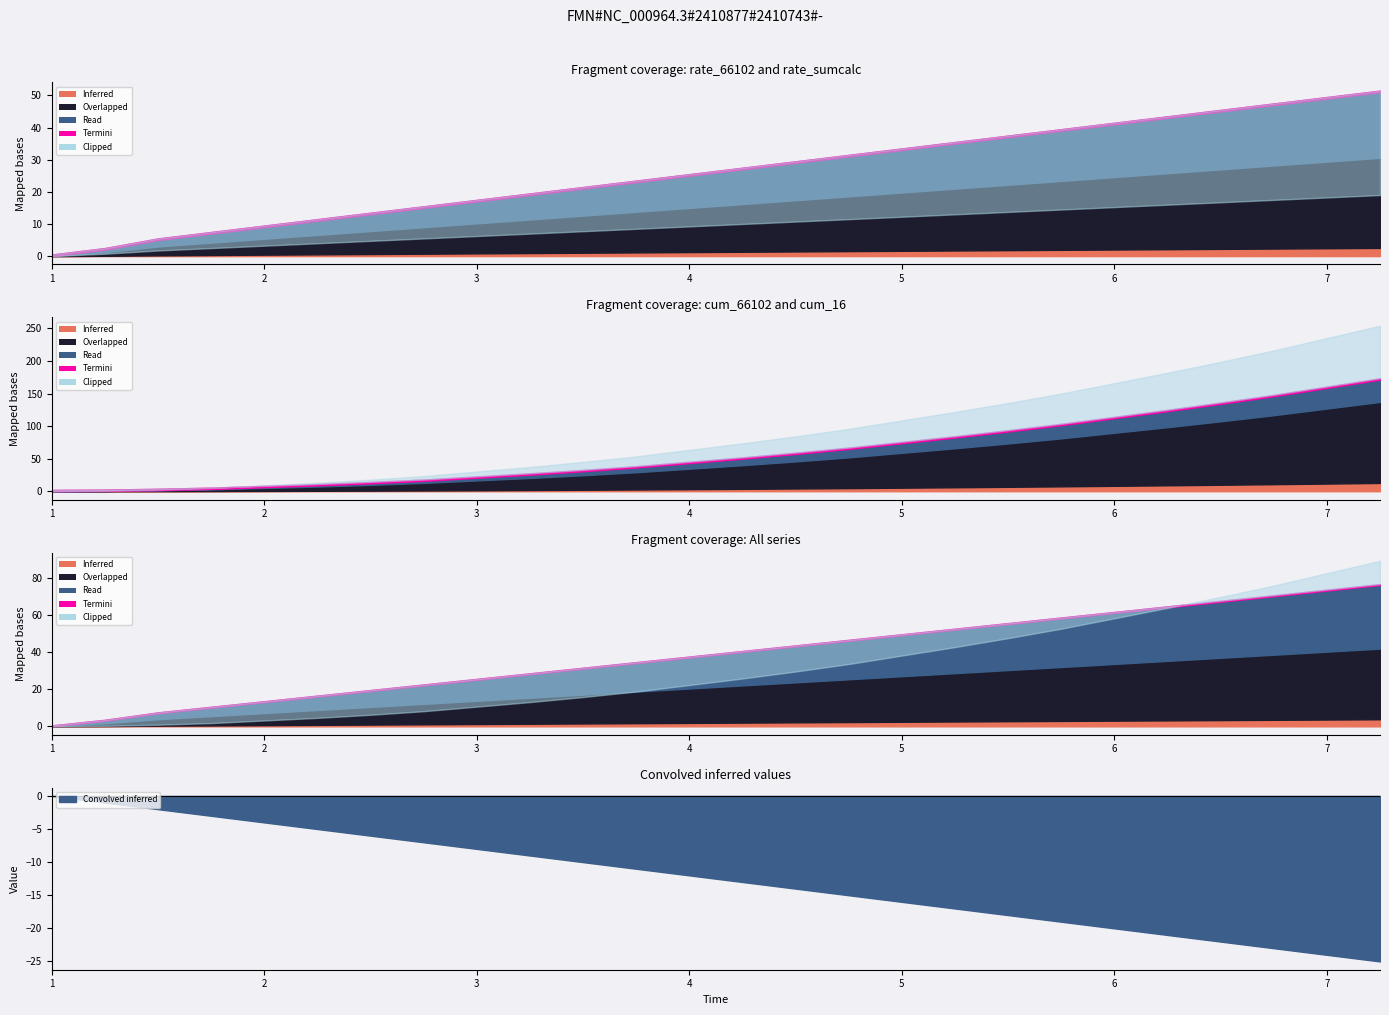

Reading left to right, what are all the values shown in this chart?

rate_66102: 0=0.0	1=2.0	2=5.0	3=7.0	4=11.0	5=13.0	6=15.0	7=19.0	8=21.0	9=23.0	10=27.0	11=29.0	12=31.0	13=35.0	14=37.0	15=39.0	16=43.0	17=45.0	18=47.0	19=51.0
rate_sumcalc: 0=0.0	1=3.0	2=7.0	3=10.0	4=16.0	5=19.0	6=22.0	7=28.0	8=31.0	9=34.0	10=40.0	11=43.0	12=46.0	13=52.0	14=55.0	15=58.0	16=64.0	17=67.0	18=70.0	19=76.0
rate_66101: 0=0.0	1=2.0	2=5.0	3=7.0	4=11.0	5=13.0	6=15.0	7=19.0	8=21.0	9=23.0	10=27.0	11=29.0	12=31.0	13=35.0	14=37.0	15=39.0	16=43.0	17=45.0	18=47.0	19=51.0
cum_66102: 0=0.0	1=0.5	2=1.8	3=3.5	4=9.0	5=12.2	6=16.0	7=25.5	8=30.8	9=36.5	10=50.0	11=57.2	12=65.0	13=82.5	14=91.8	15=101.5	16=123.0	17=134.2	18=146.0	19=171.5
rate_14: 0=0.0	1=3.0	2=7.0	3=10.0	4=16.0	5=19.0	6=22.0	7=28.0	8=31.0	9=34.0	10=40.0	11=43.0	12=46.0	13=52.0	14=55.0	15=58.0	16=64.0	17=67.0	18=70.0	19=76.0
cum_16: 0=0.0	1=0.8	2=2.5	3=5.0	4=13.0	5=17.8	6=23.2	7=37.2	8=45.0	9=53.5	10=73.5	11=84.2	12=95.8	13=121.8	14=135.5	15=150.0	16=182.0	17=198.8	18=216.2	19=254.2